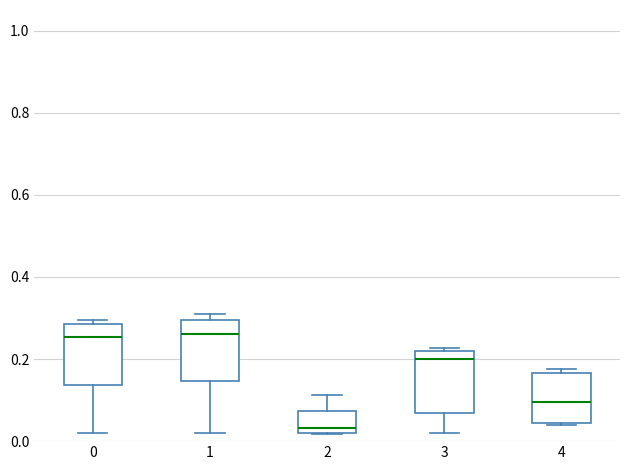

Where does the upper whisker of the box at x = 2 end on the y-axis? The values are not printed on the chart, so give them approximately, as read against the axis.

0.12